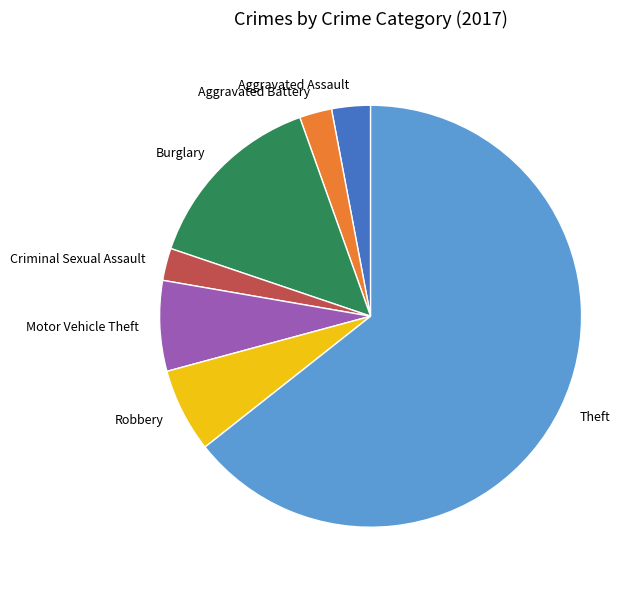

Is there a majority slice in this chart?

Yes